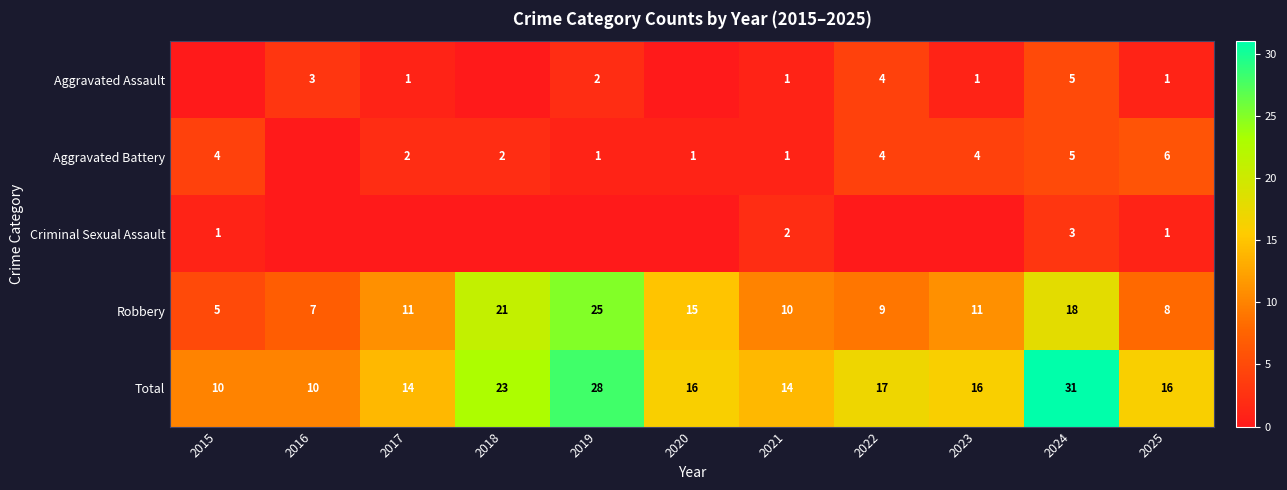

True or false: Robbery has a value of 5 at 2015.

True